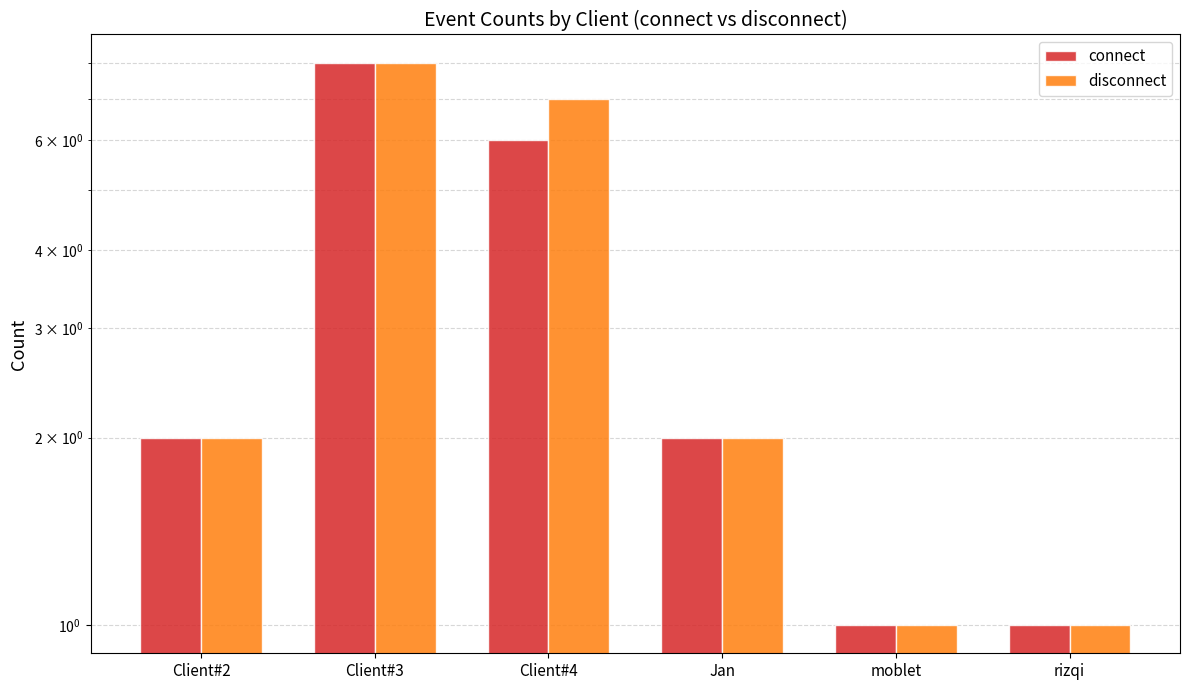

Which series has the largest range (max minus min)?

connect